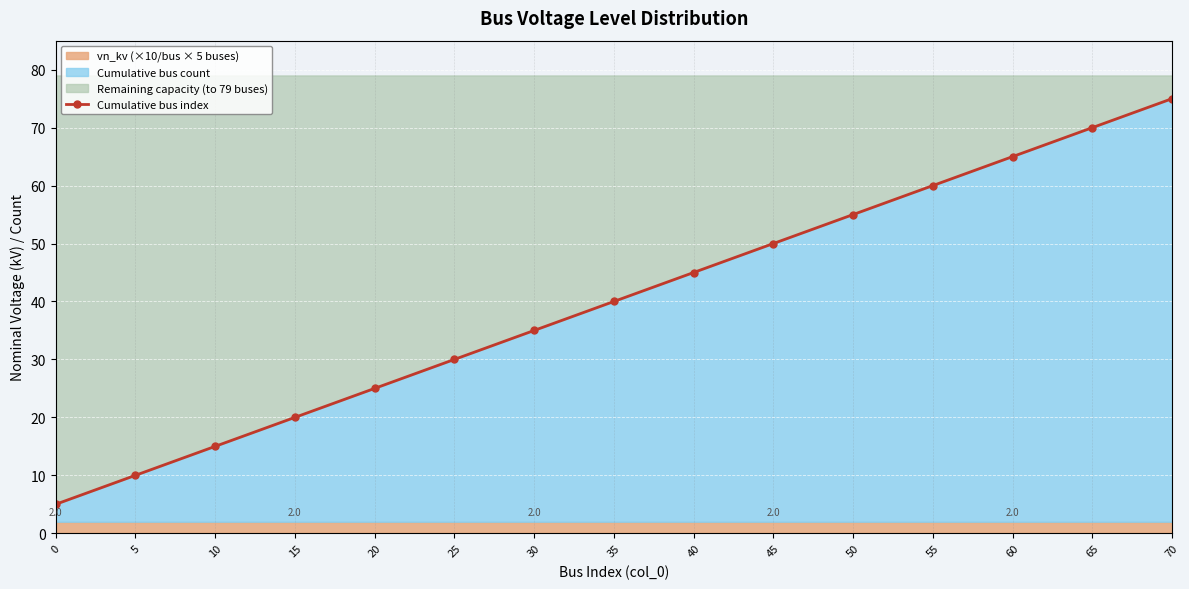

Approximately how many times larger is the value at 40 compared to 35?

1.1